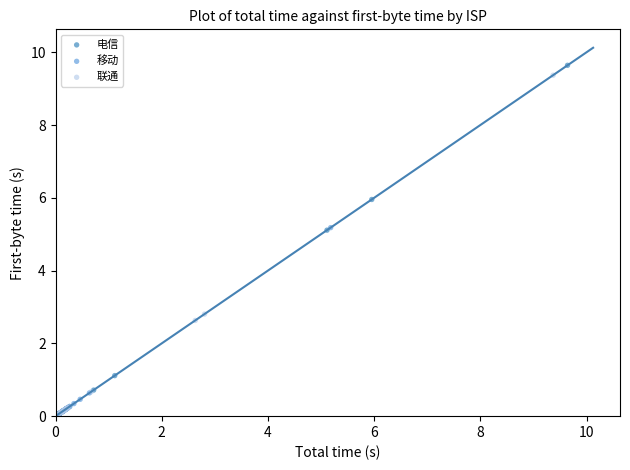

Which series has the largest Y range (max minus min)?

电信